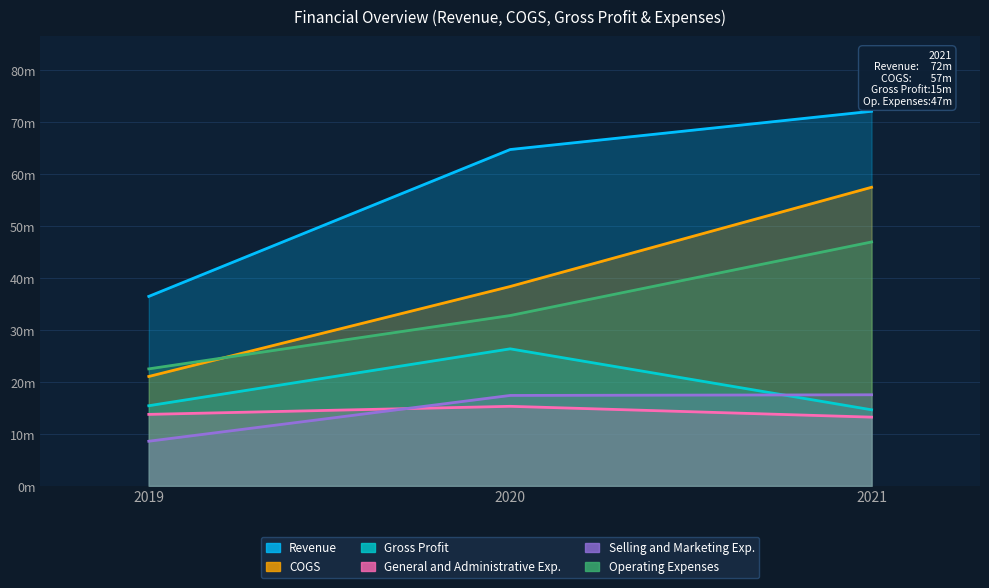

Reading right to left, list all the values displayed in this chart.

Revenue: 2021=72.1	2020=64.7	2019=36.4
COGS: 2021=57.4	2020=38.4	2019=21.0
Gross Profit: 2021=14.6	2020=26.4	2019=15.4
General and Administrative Exp.: 2021=13.2	2020=15.3	2019=13.7
Selling and Marketing Exp.: 2021=17.5	2020=17.4	2019=8.6
Operating Expenses: 2021=46.9	2020=32.8	2019=22.5